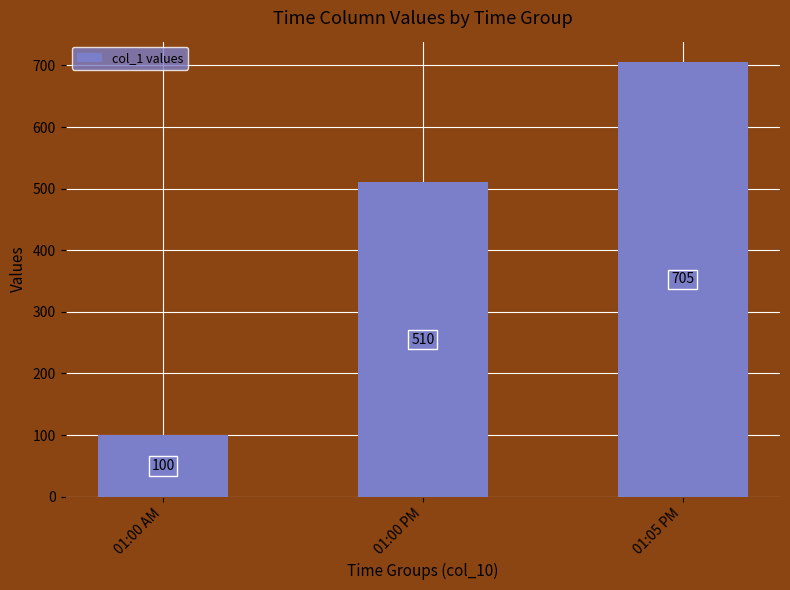

Where is the data nearest to the value 402?

01:00 PM